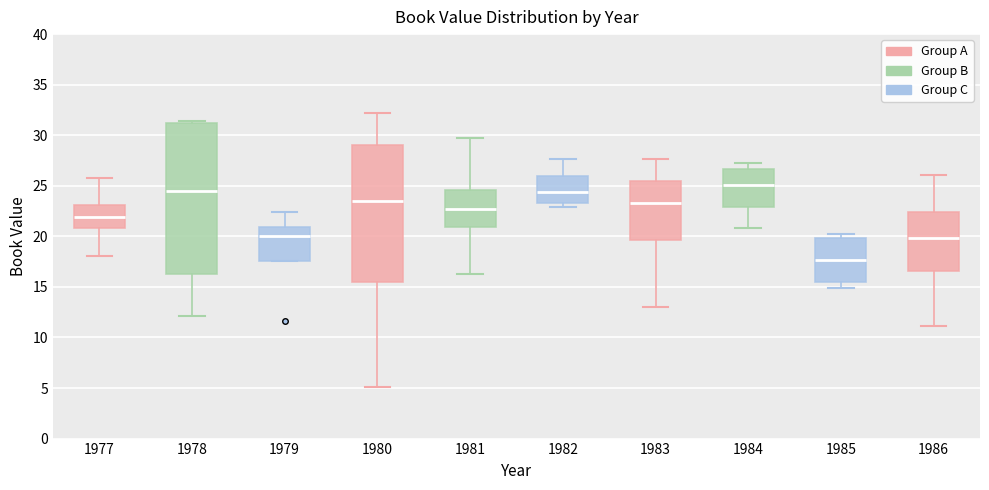

Reading left to right, read every box against the y-axis: the position of its median line, the range the box covers, and the ends of its whiskers. The values are not printed on the chart, so give them approximately, as read against the axis.

1977: median 22.0, box 21.0 to 23.0, whiskers 18.0 to 26.0
1978: median 24.5, box 16.5 to 31.0, whiskers 12.0 to 31.5
1979: median 20.0, box 17.5 to 21.0, whiskers 17.5 to 22.5
1980: median 23.5, box 15.5 to 29.0, whiskers 5.0 to 32.0
1981: median 22.5, box 21.0 to 24.5, whiskers 16.5 to 30.0
1982: median 24.5, box 23.5 to 26.0, whiskers 23.0 to 27.5
1983: median 23.5, box 19.5 to 25.5, whiskers 13.0 to 27.5
1984: median 25.0, box 23.0 to 26.5, whiskers 21.0 to 27.5
1985: median 17.5, box 15.5 to 20.0, whiskers 15.0 to 20.0 (just above the box's upper edge)
1986: median 20.0, box 16.5 to 22.5, whiskers 11.0 to 26.0